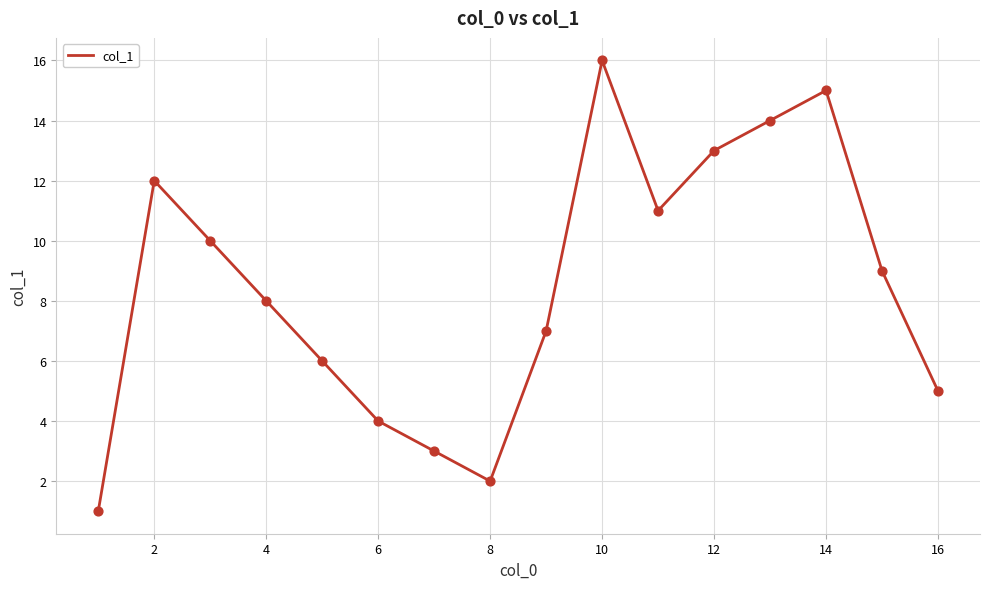

What is the difference between the maximum and minimum values?

15